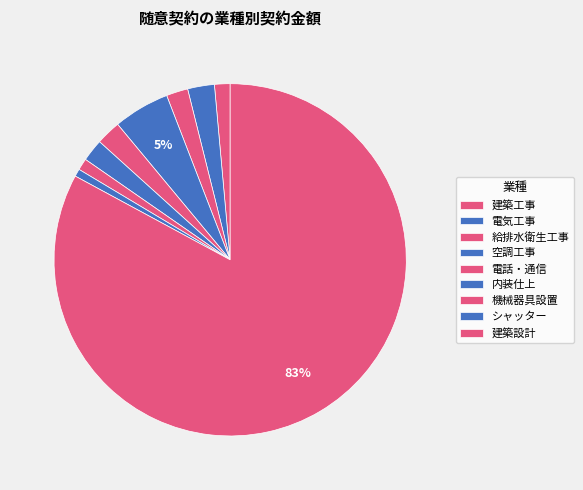

Which slice is the smallest?

シャッター